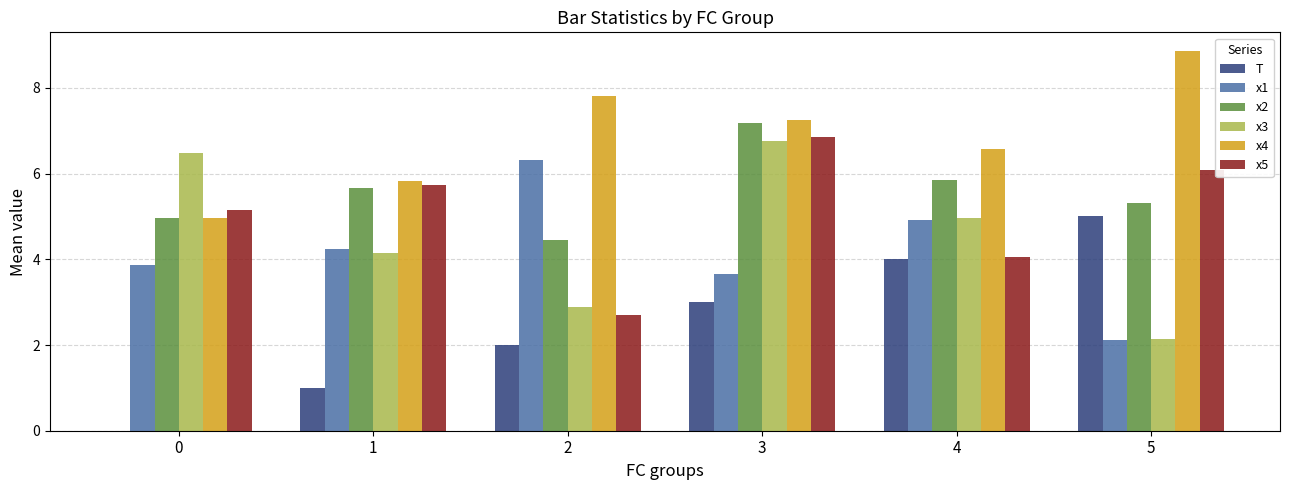

How many values in the x3 series exceed 4?

4